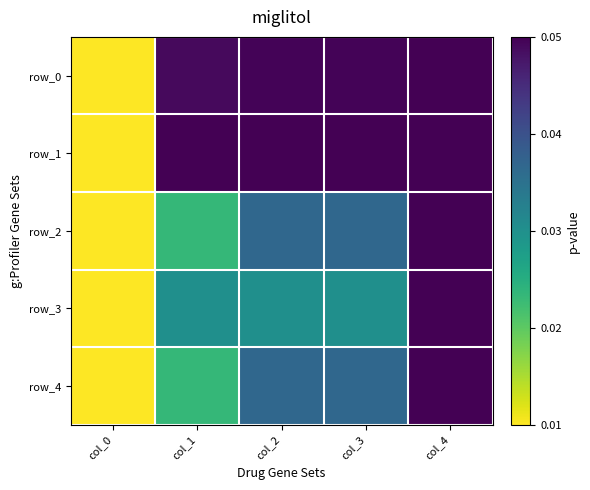

True or false: row_4 has a value of 1.0 at col_4.

True